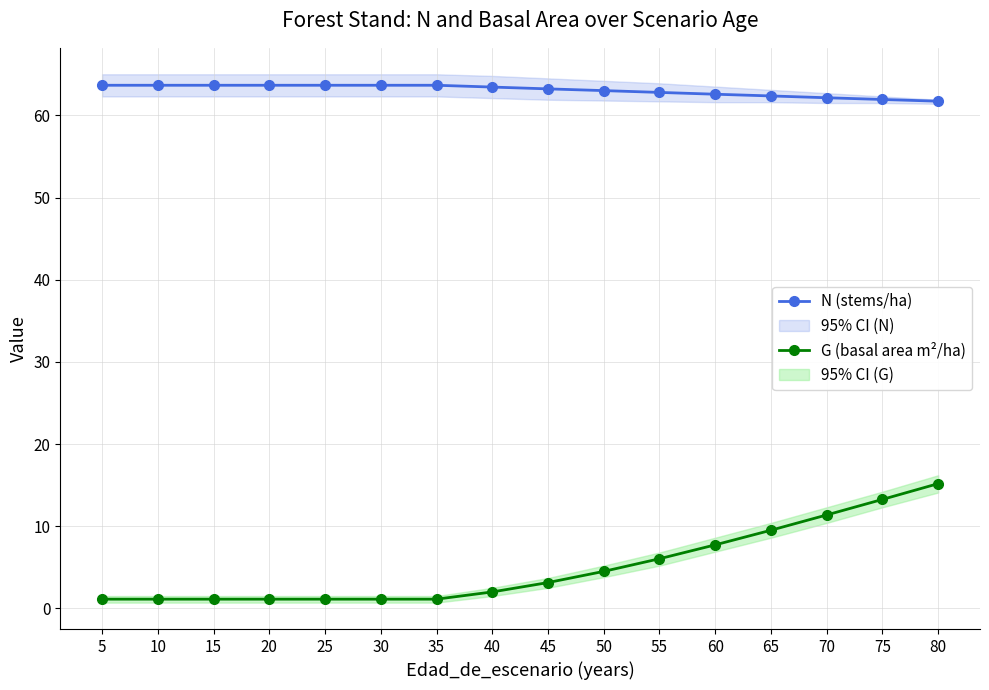

What is the approximate value of N (stems/ha) at 70?

62.1